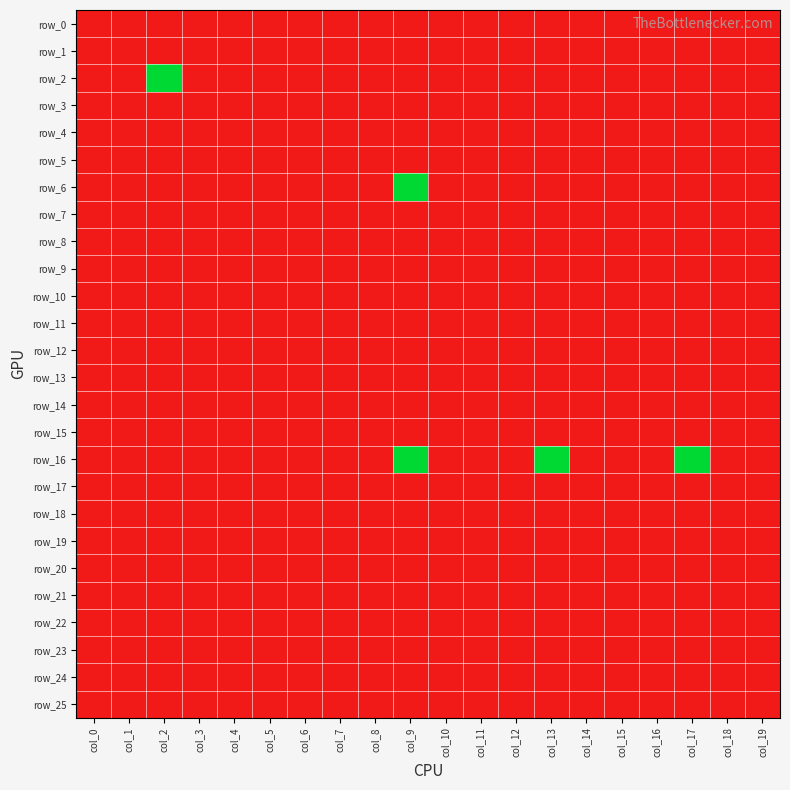

Which series has the largest total across all categories?

row_16